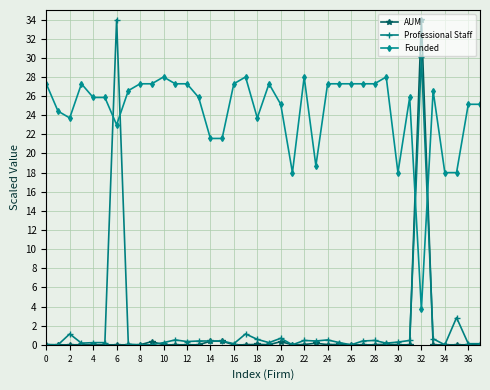

True or false: Founded has more than 1 points higher than both neighbors.

True